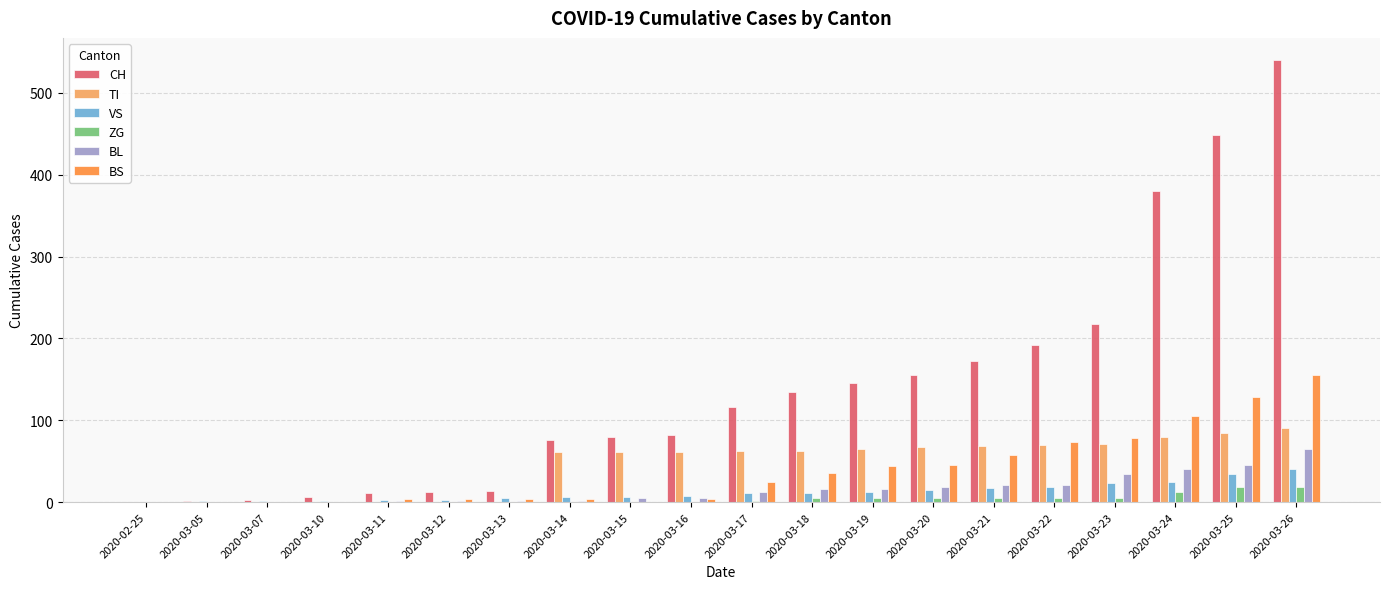

Count the number of categories in the chart.

20